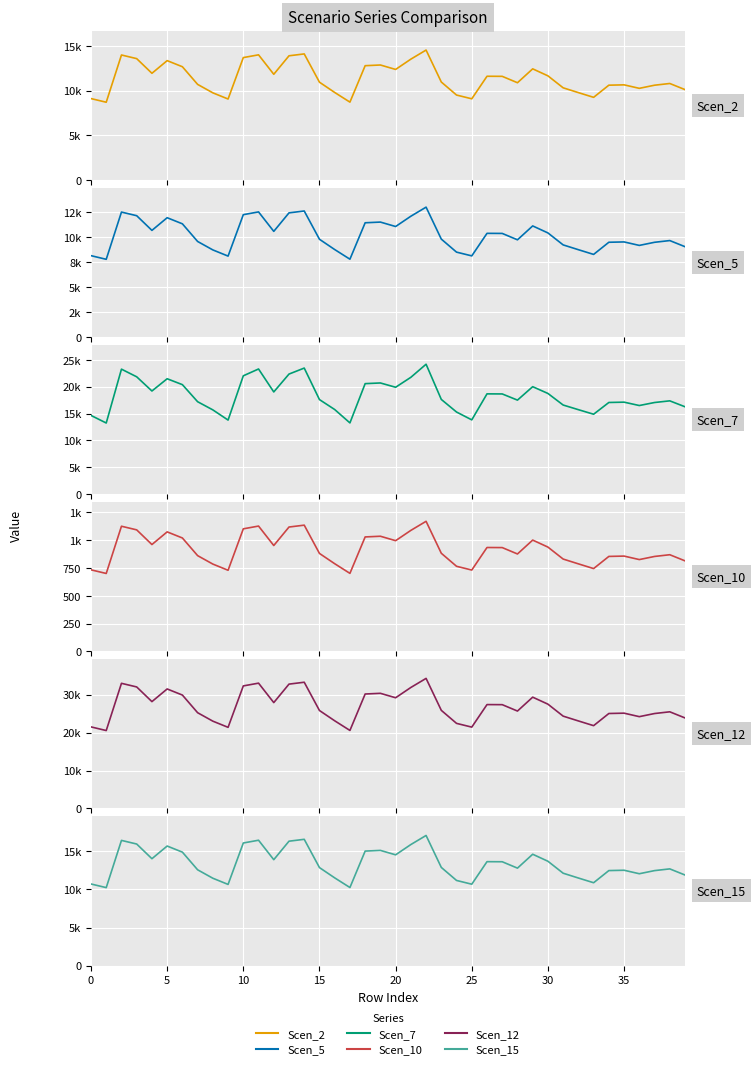

What is the value of the Scen_5 point at the 7th from the left?

11324.4